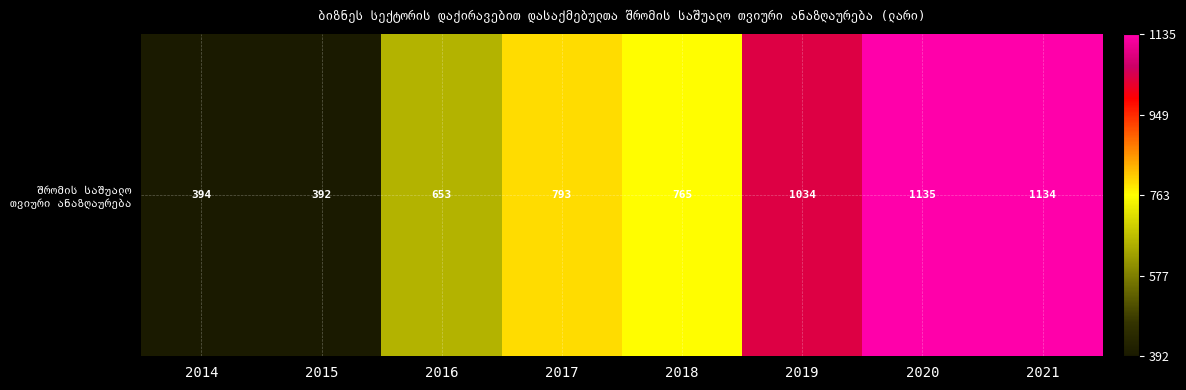

Where does the data first go above 793?

2017